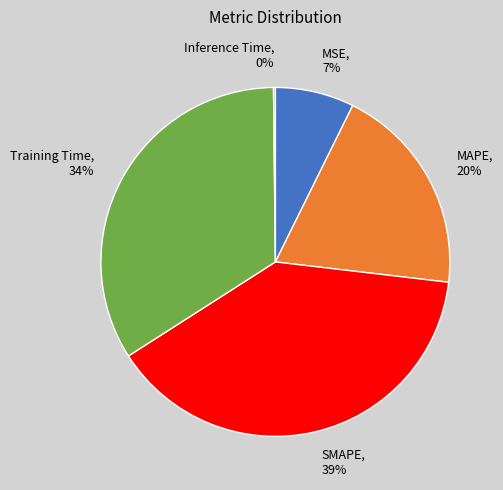

What percentage is the Training Time slice, to the nearest percent?

34%